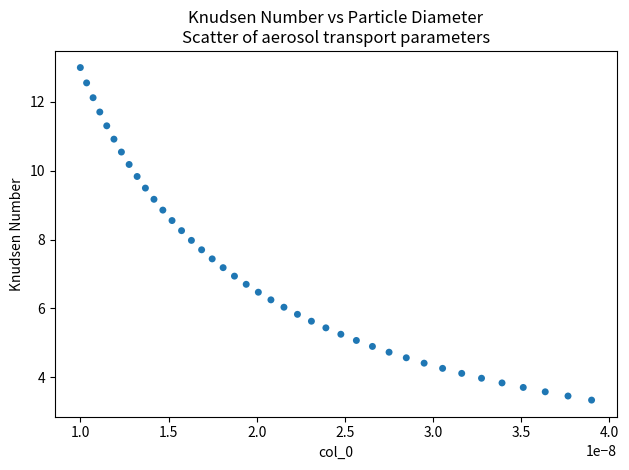

What is the range of Y values (max minus min)?

9.7